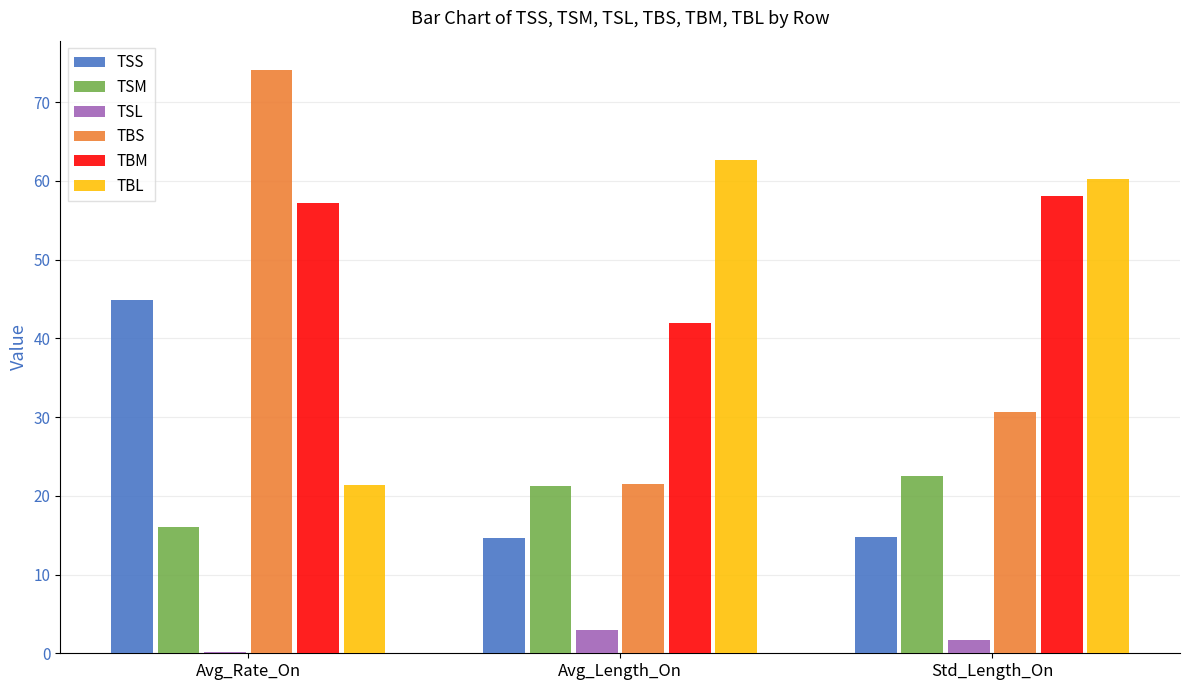

Is it true that TSL equals 1.7 at Std_Length_On?

True